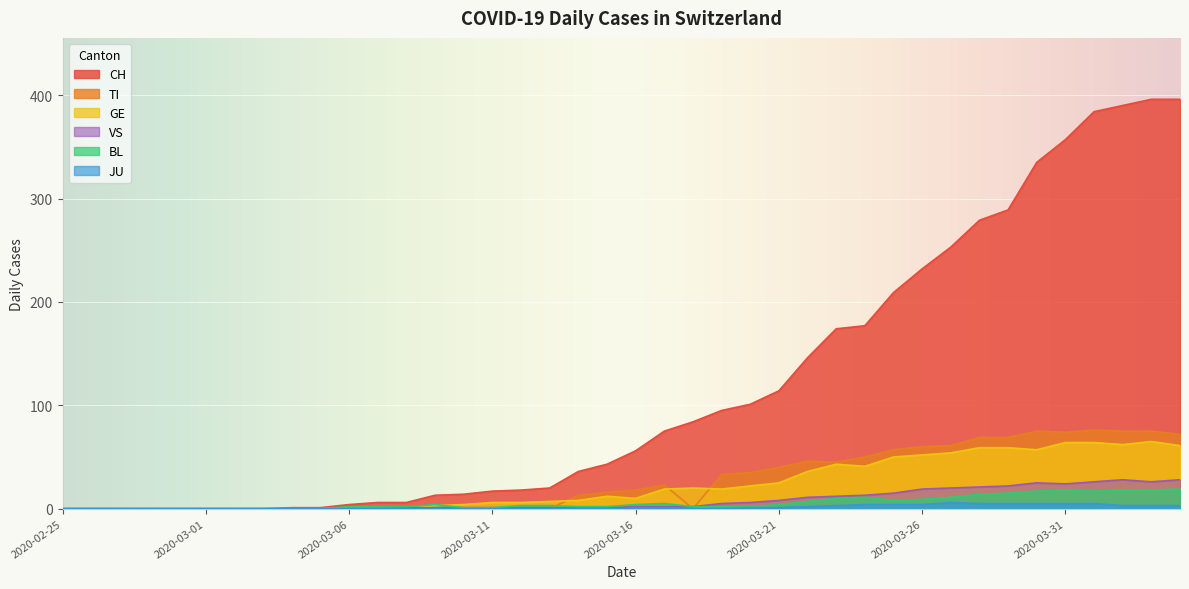

What are all the series names shown in the legend?

CH, TI, GE, VS, BL, JU